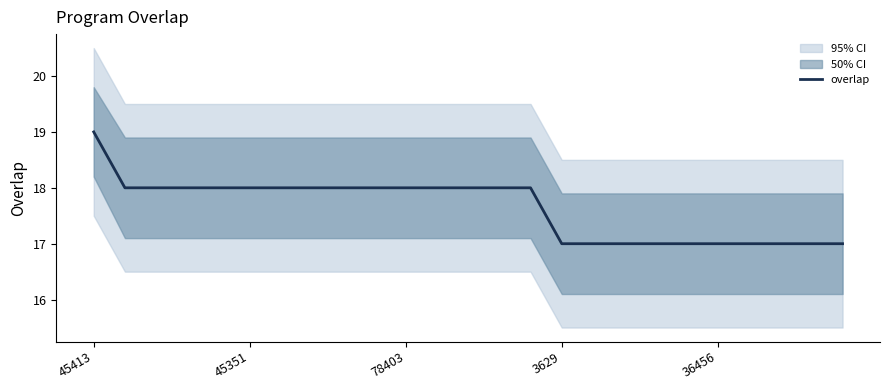

What is the smallest value displayed?

17